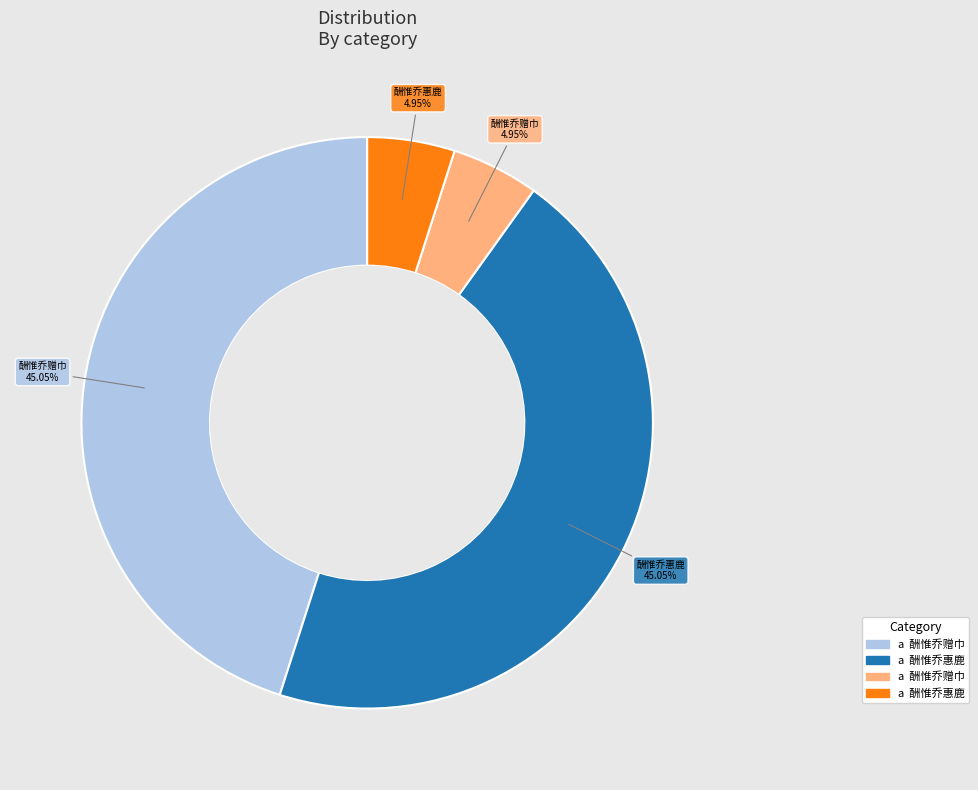

Does any single category account for the majority?

No